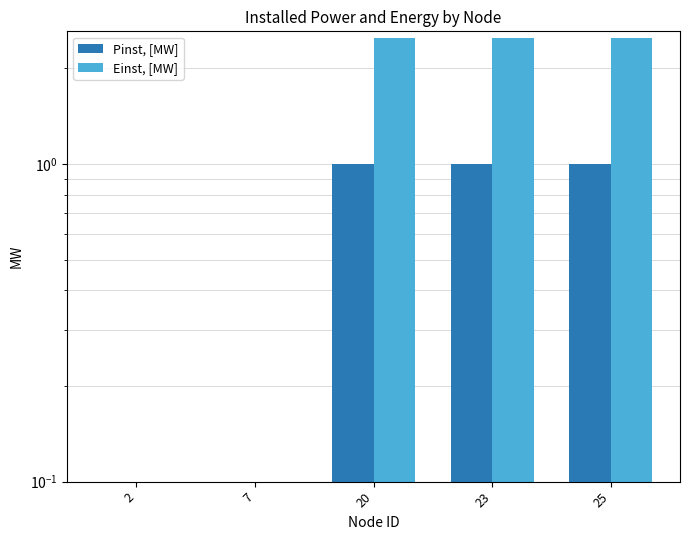

Which series has the largest total across all categories?

Einst, [MW]